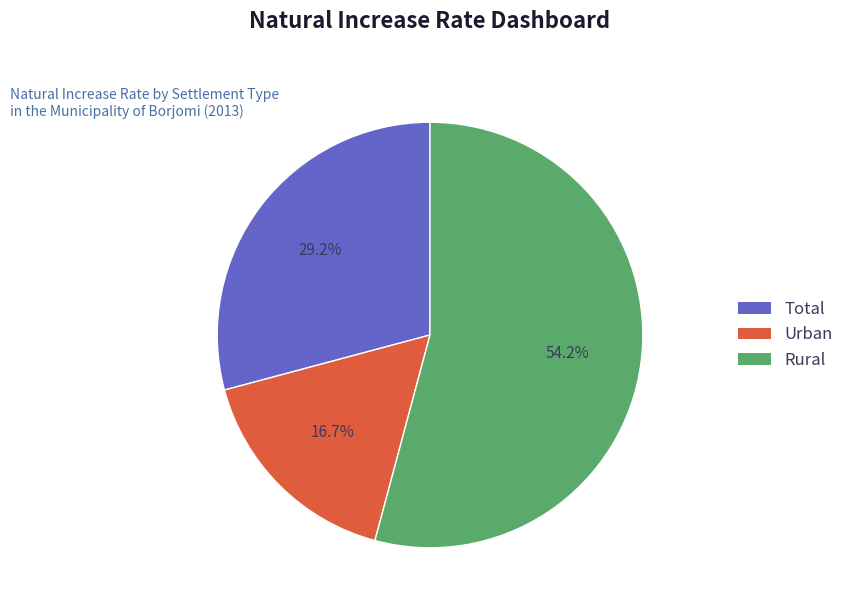

To the nearest percent, what portion does Urban represent?

17%